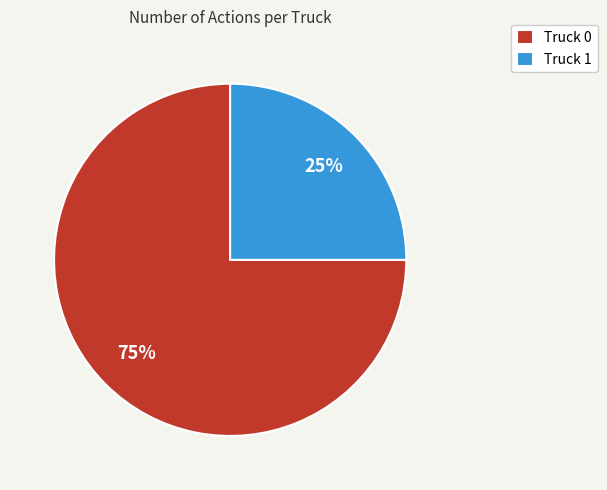

Which has a higher value, Truck 1 or Truck 0?

Truck 0